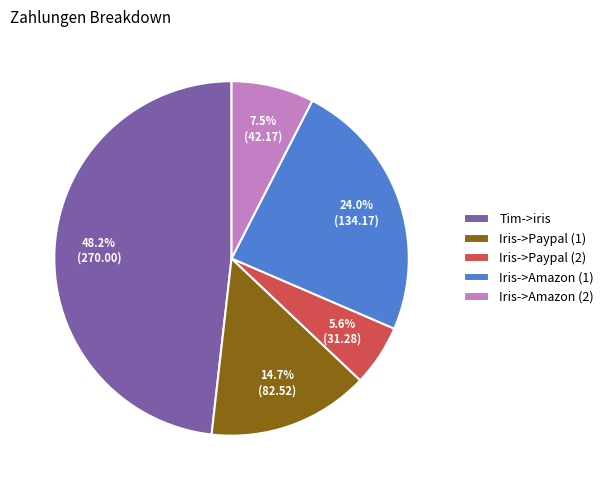

Rank the categories by value from highest to lowest.

Tim->iris, Iris->Amazon (1), Iris->Paypal (1), Iris->Amazon (2), Iris->Paypal (2)